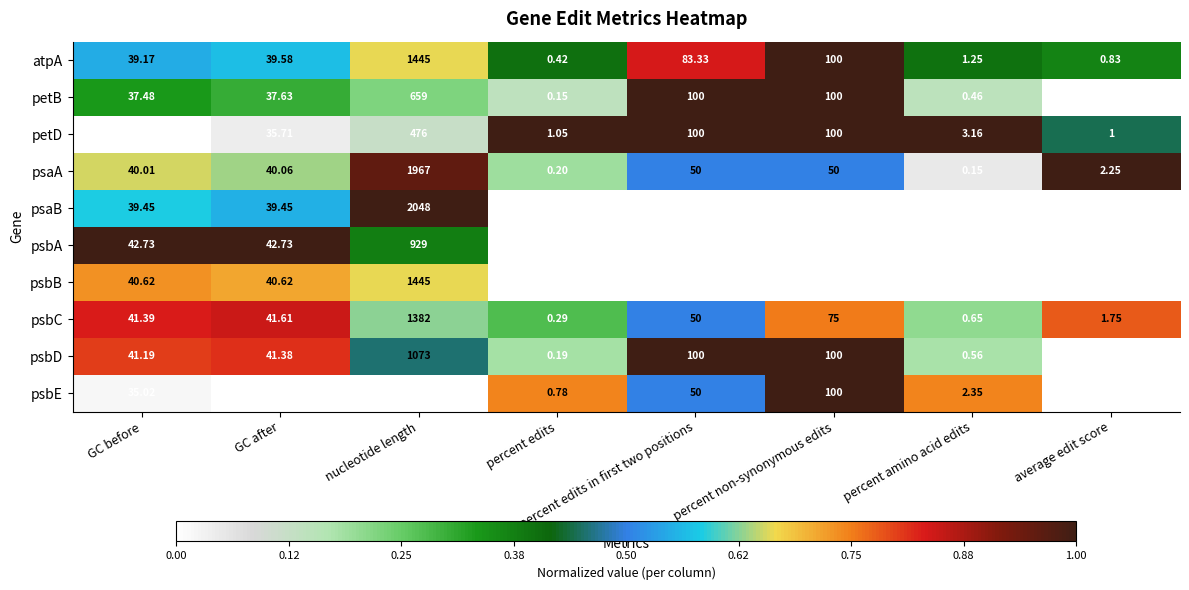

At GC before, list the series in order from smallest to largest.

petD, psbE, petB, atpA, psaB, psaA, psbB, psbD, psbC, psbA